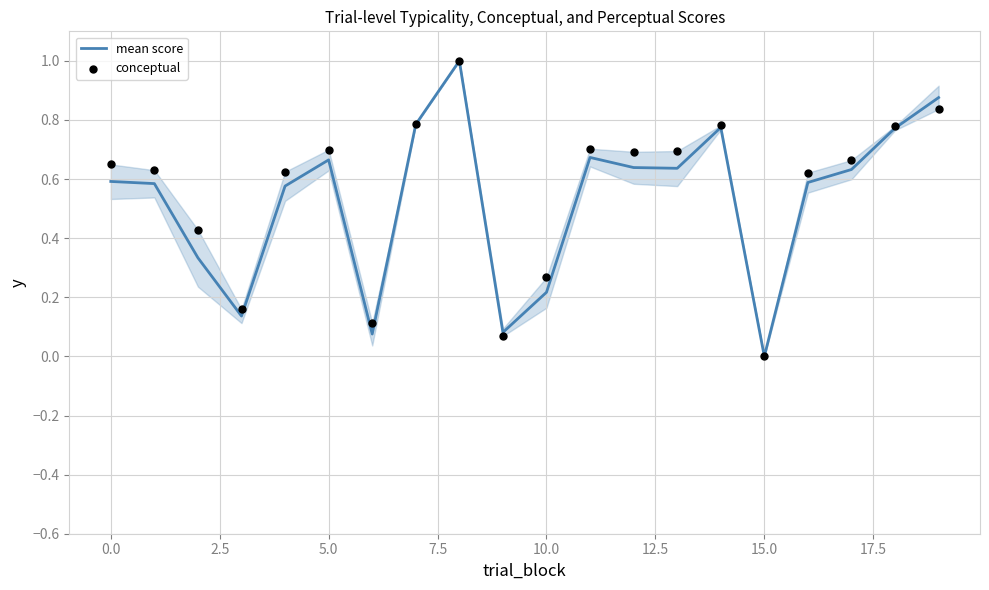

Which category has the lowest value in the mean score series?

15.0